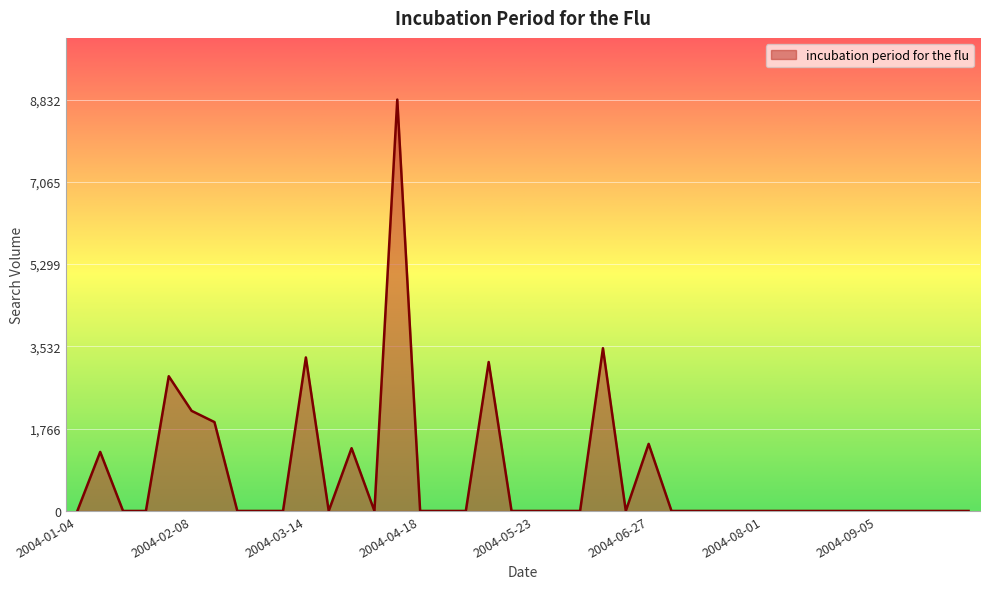

What is the difference between the maximum and minimum values?

8832.1